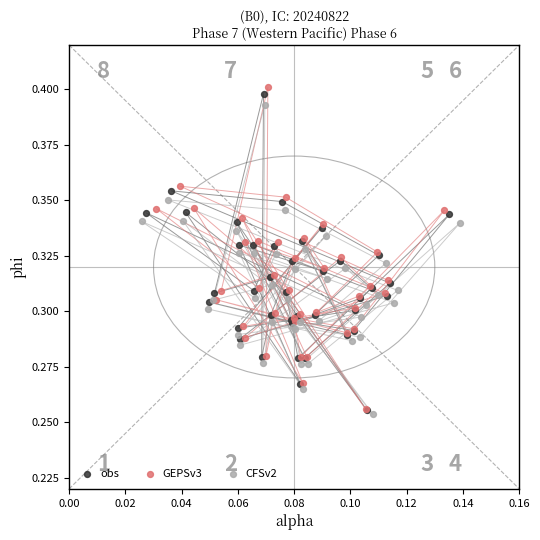

Which series has the widest spread of Y values?

GEPSv3